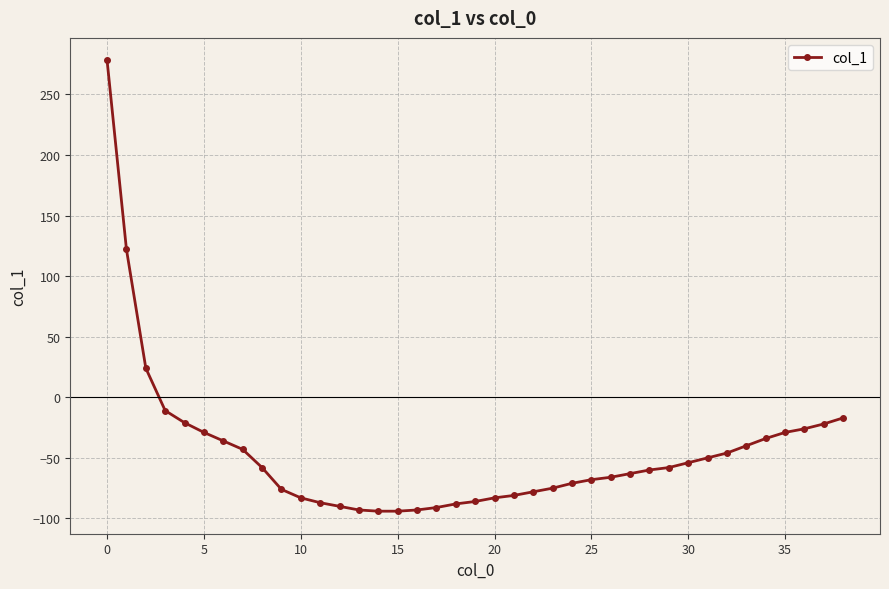

What is the value of the 3rd point from the left?

24